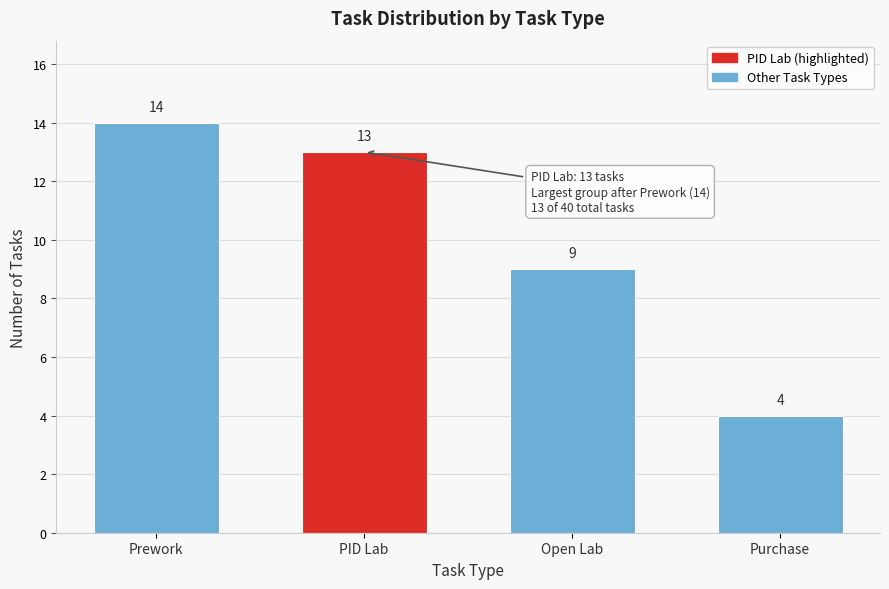

Reading left to right, what are all the values shown in this chart?

Prework=14	PID Lab=13	Open Lab=9	Purchase=4